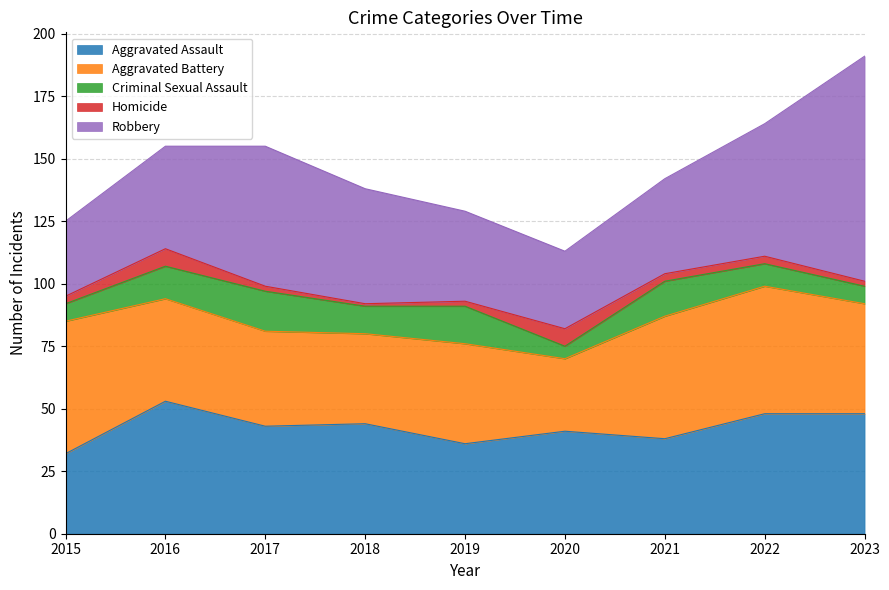

Reading left to right, transcribe all the data shown in this chart.

Aggravated Assault: 2015=32	2016=53	2017=43	2018=44	2019=36	2020=41	2021=38	2022=48	2023=48
Aggravated Battery: 2015=53	2016=41	2017=38	2018=36	2019=40	2020=29	2021=49	2022=51	2023=44
Criminal Sexual Assault: 2015=7	2016=13	2017=16	2018=11	2019=15	2020=5	2021=14	2022=9	2023=7
Homicide: 2015=3	2016=7	2017=2	2018=1	2019=2	2020=7	2021=3	2022=3	2023=2
Robbery: 2015=30	2016=41	2017=56	2018=46	2019=36	2020=31	2021=38	2022=53	2023=90